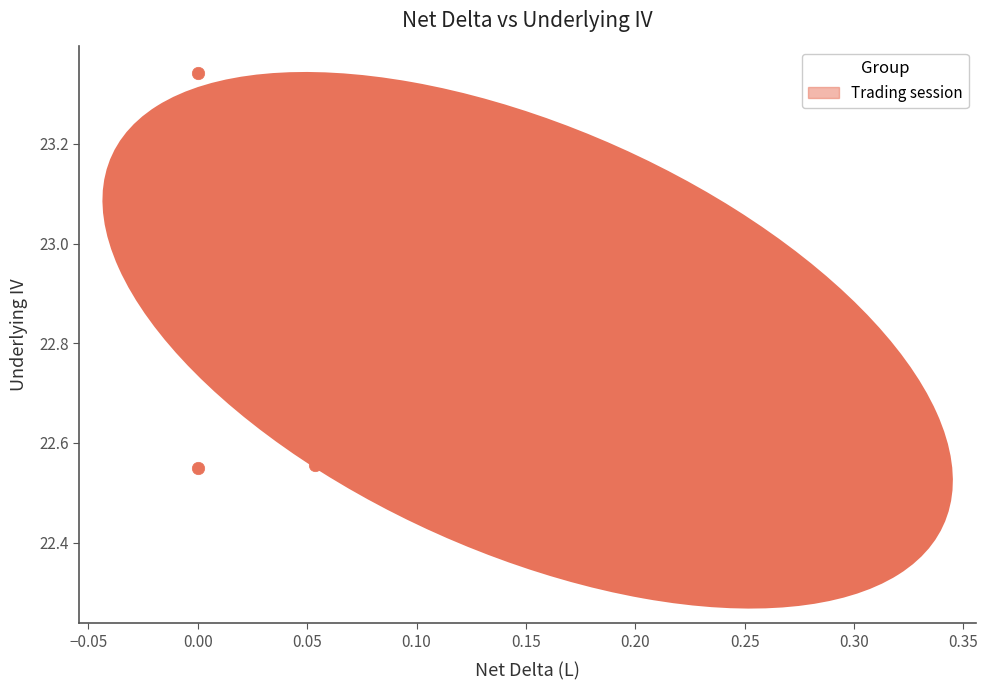

What is the range of X values (max minus min)?

0.3